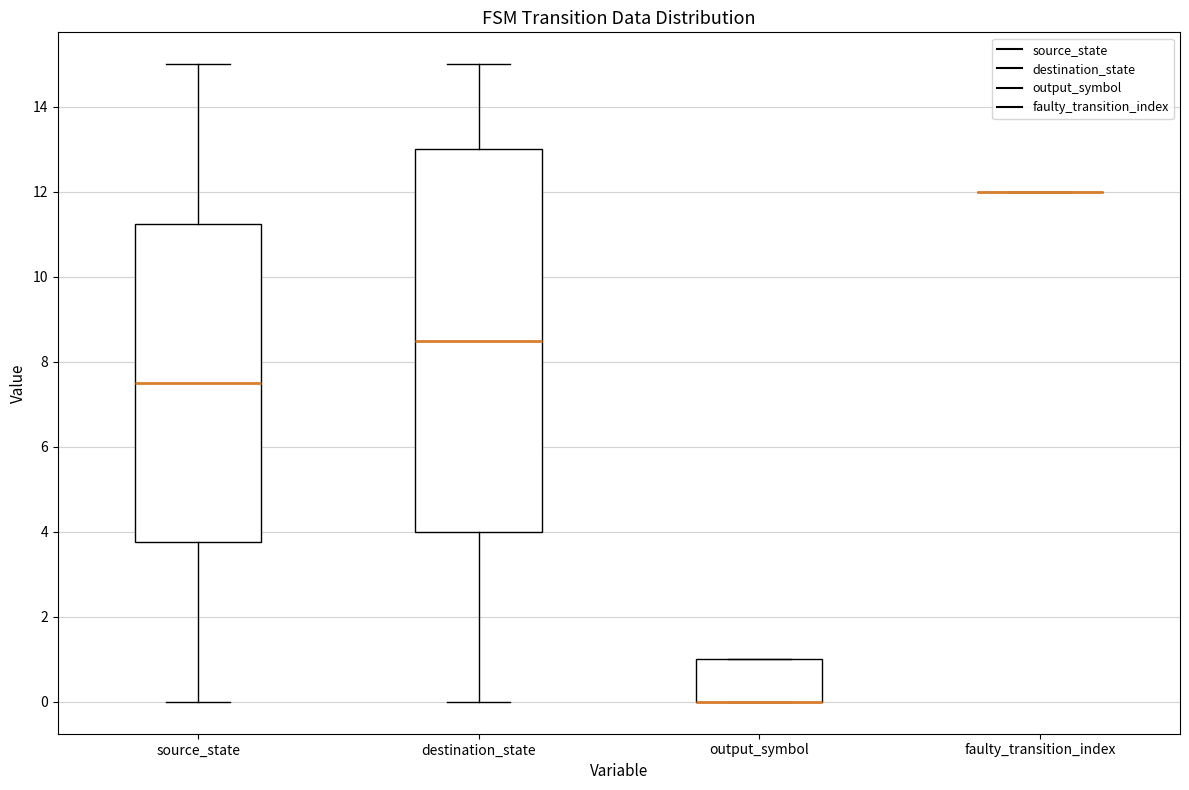

Where does the lower whisker of the box for destination_state end on the y-axis? The values are not printed on the chart, so give them approximately, as read against the axis.

0.0